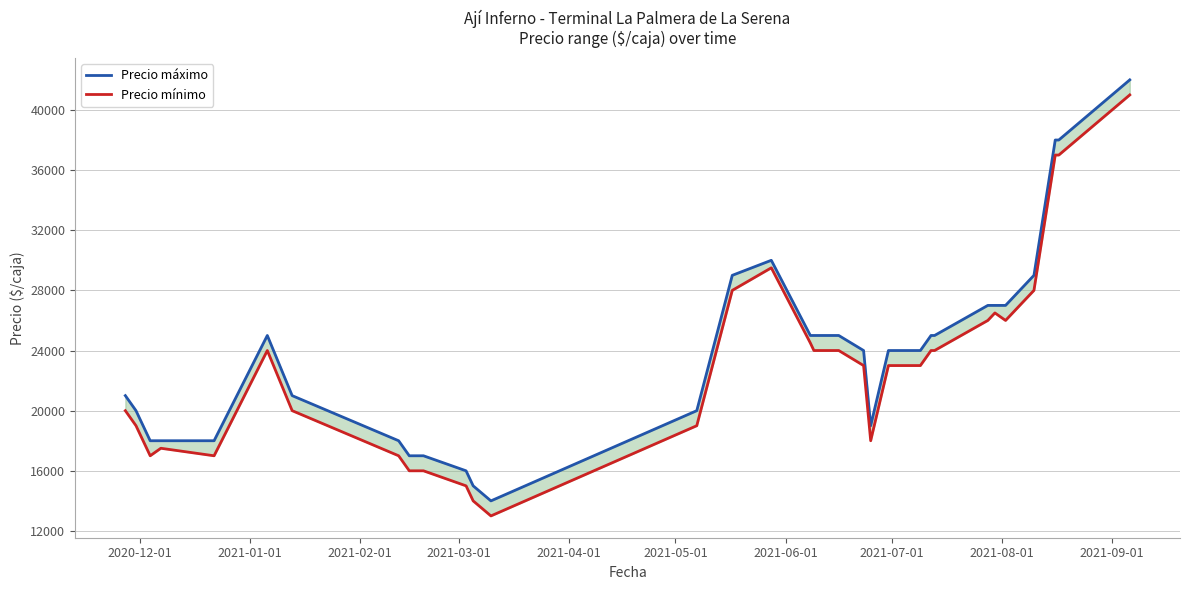

In Precio mínimo, how many points are higher than both neighbors (excluding endpoints)?

4